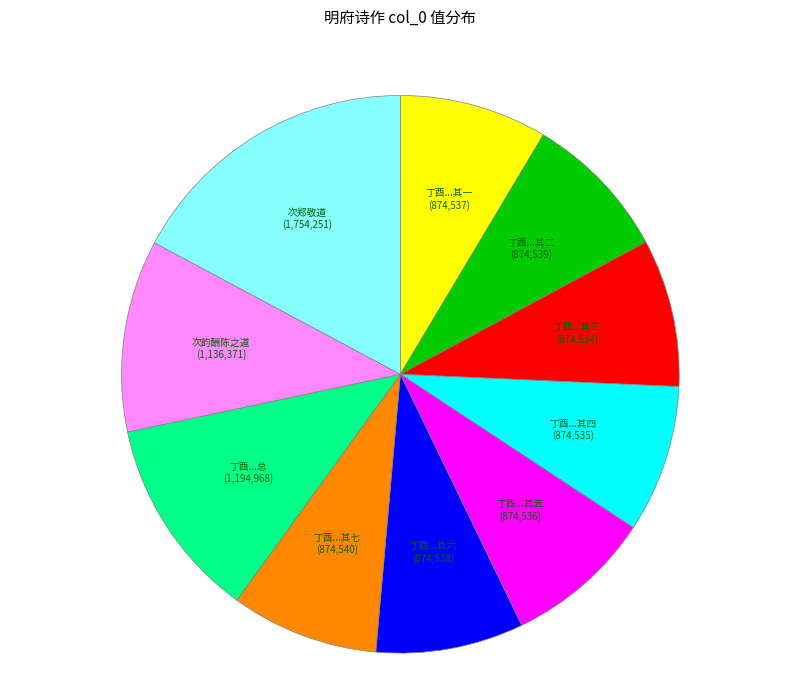

Is there a majority slice in this chart?

No